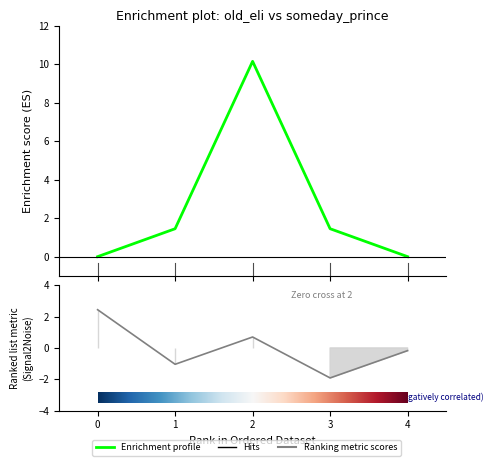

Rank the categories by Embedding value from highest to lowest.

0, 2, 4, 1, 3